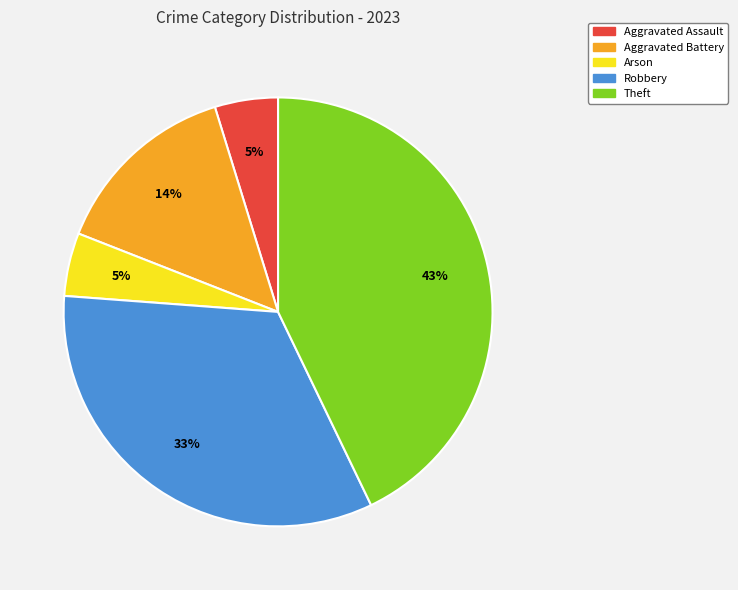

What is the largest slice in the pie chart?

Theft